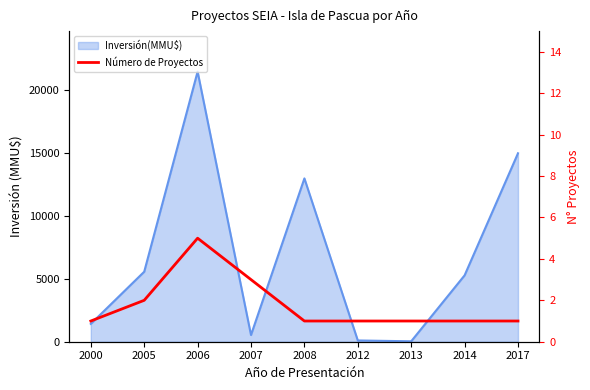

What is the maximum value shown in the chart?

5